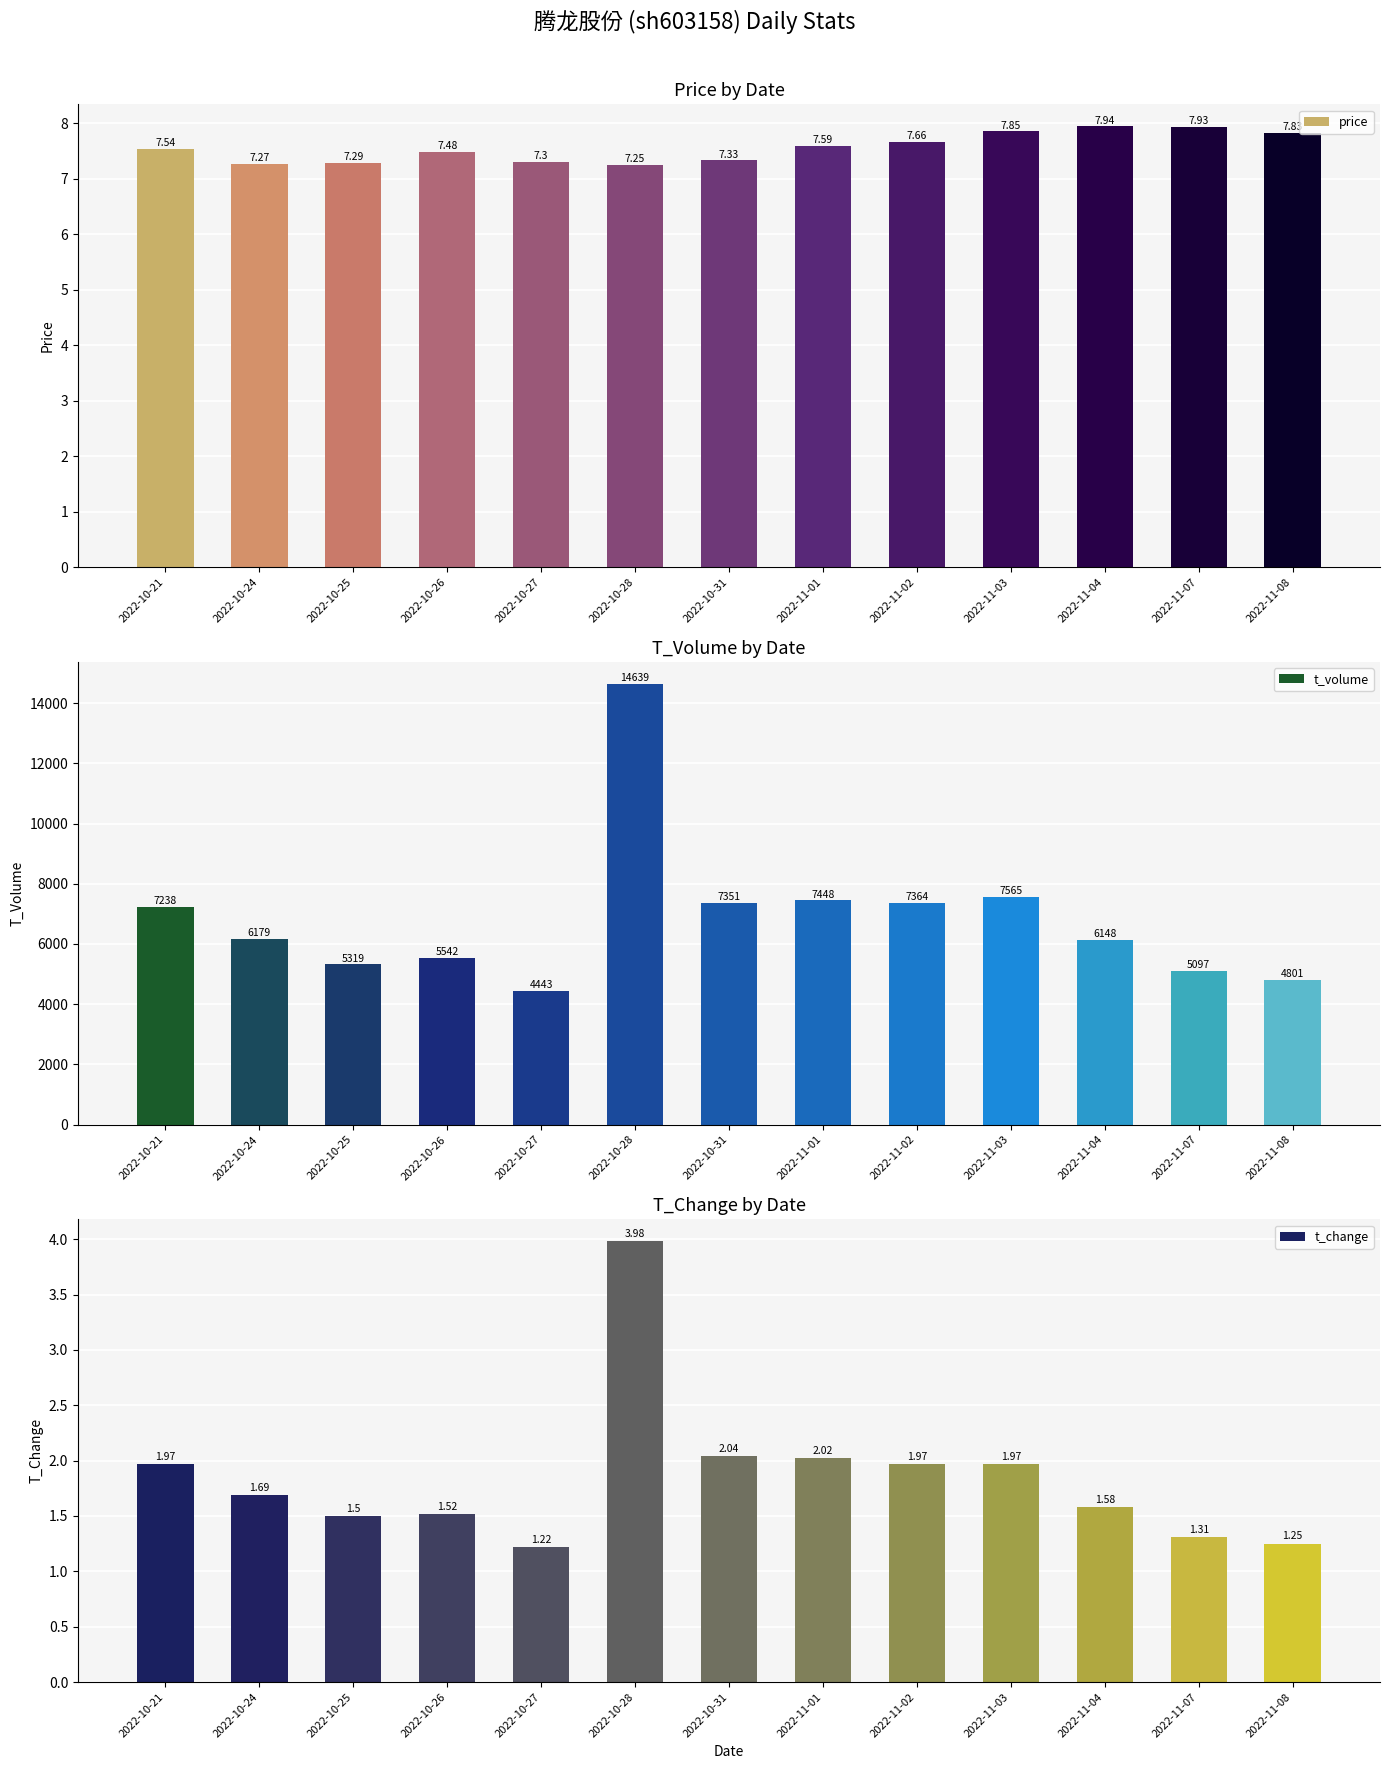

Rank the series by their maximum value, from lowest to highest.

t_change, price, t_volume